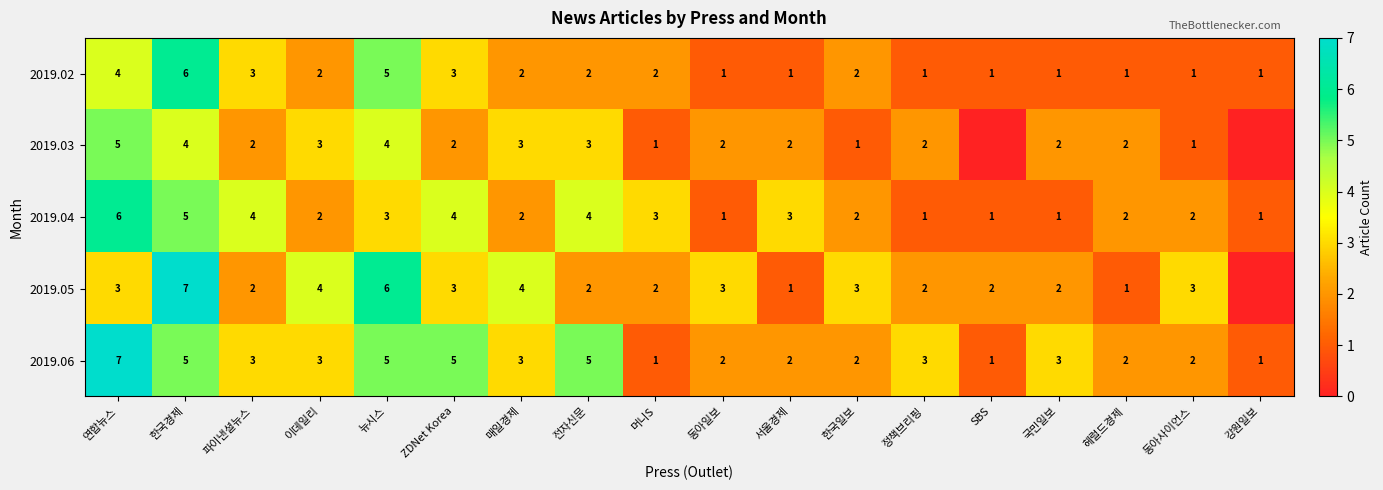

Is the value of 2019.06 at SBS greater than the value of 2019.05 at 동아사이언스?

No